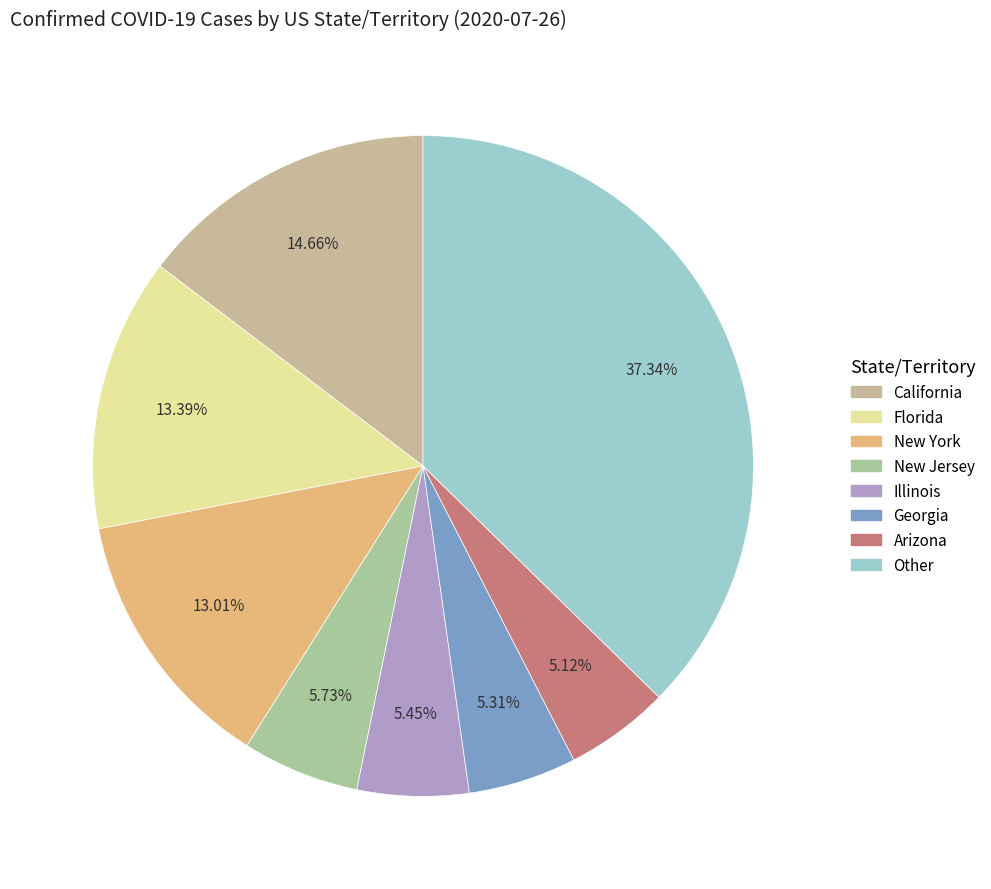

Count the number of slices in the pie.

8